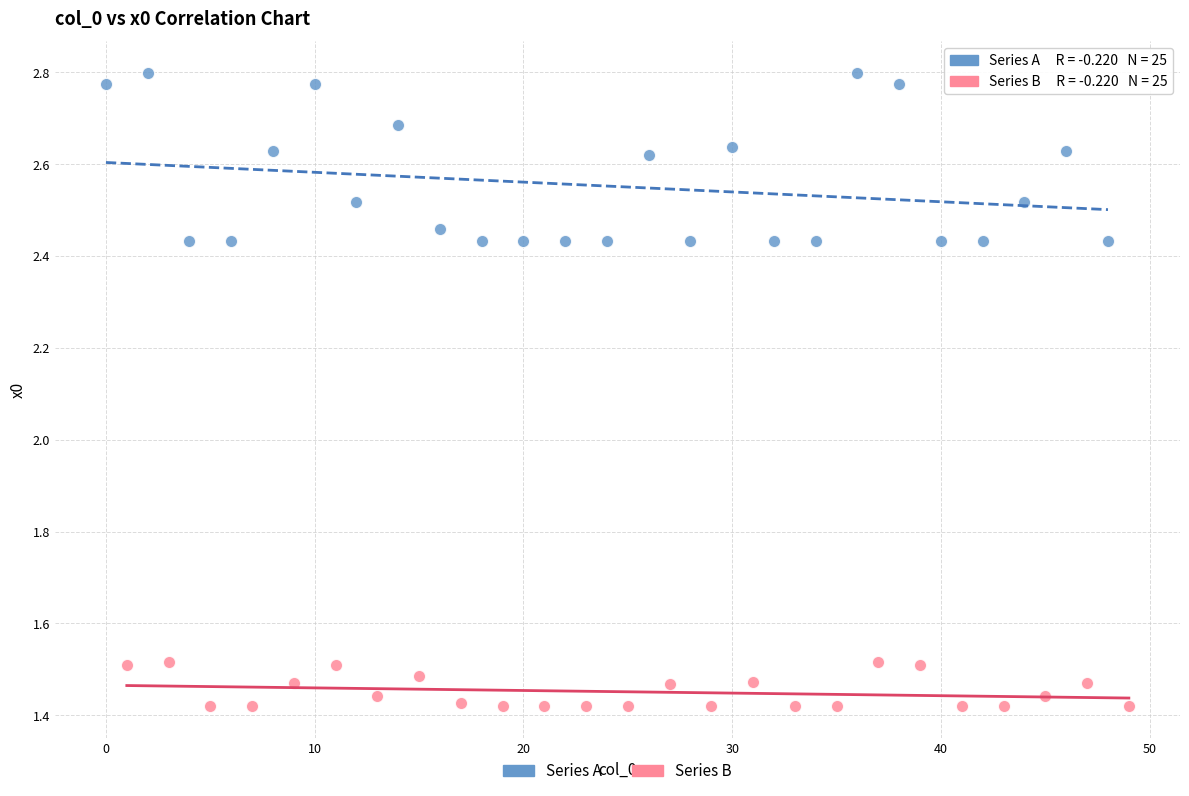

Which series reaches the maximum Y coordinate?

Series A